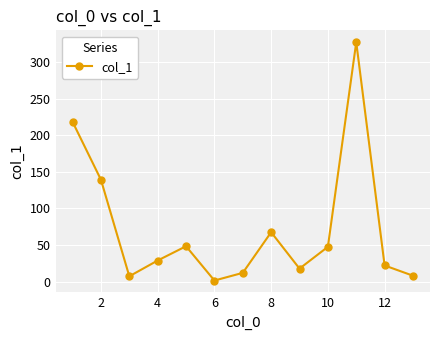

True or false: the data has more than 1 interior local peaks.

True